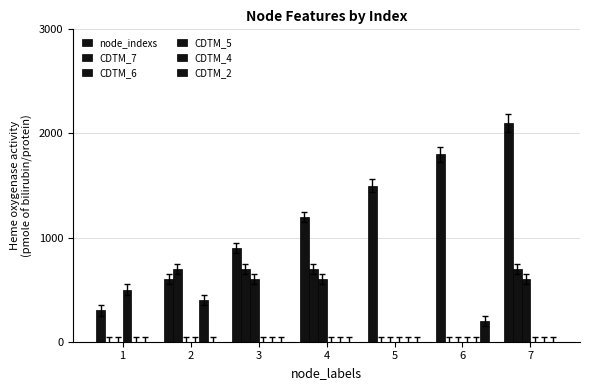

What is the average value of the CDTM_7 series?

400